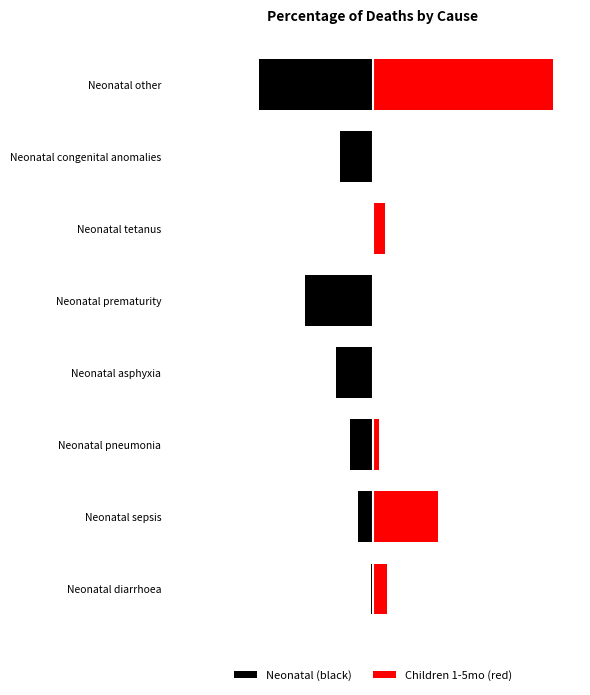

Are the bars grouped side by side (vs. stacked)?

Yes